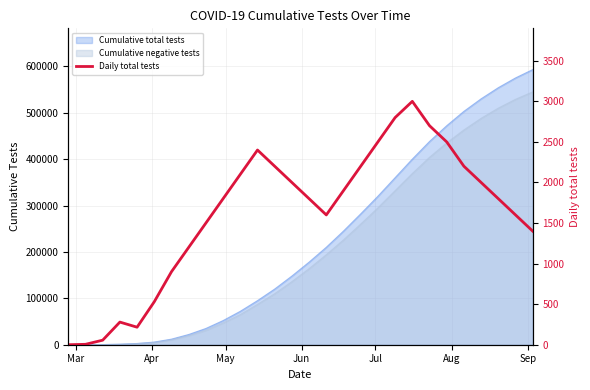

What position from the left is Jul?

5